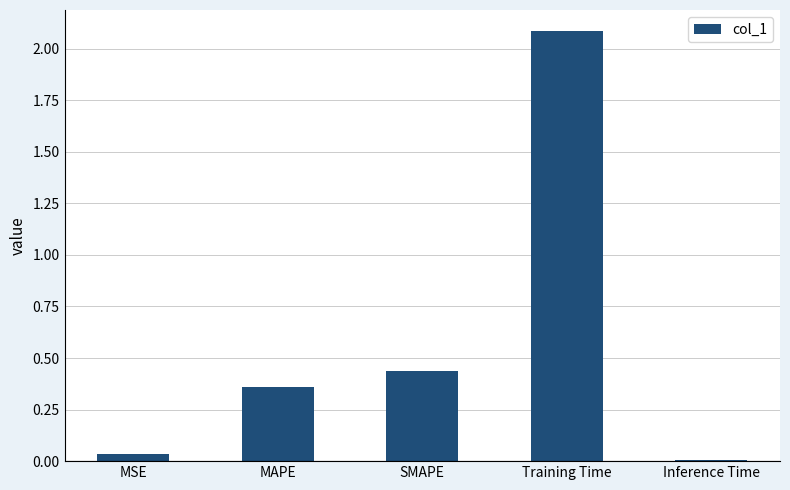

Where is the data nearest to the value 1?

SMAPE